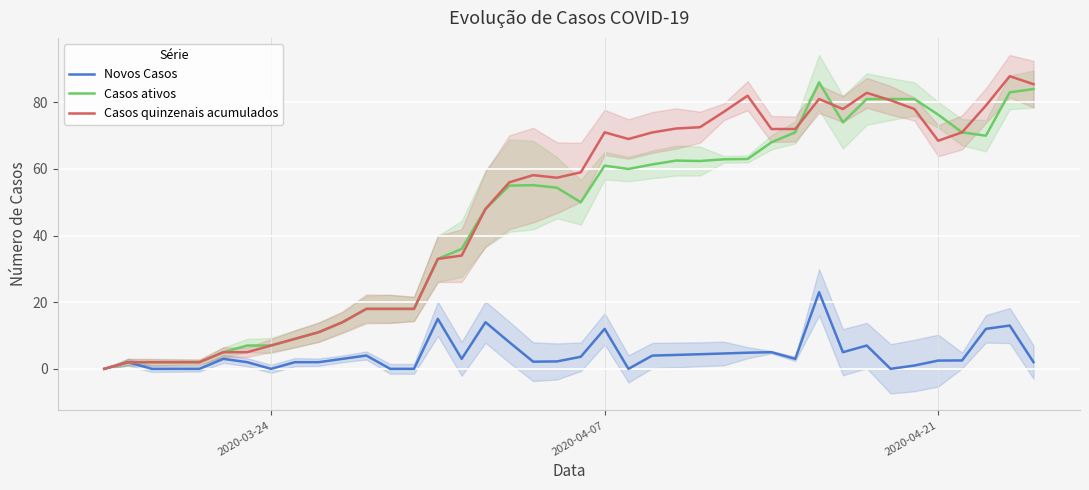

What is the maximum value for Casos ativos?

86.0